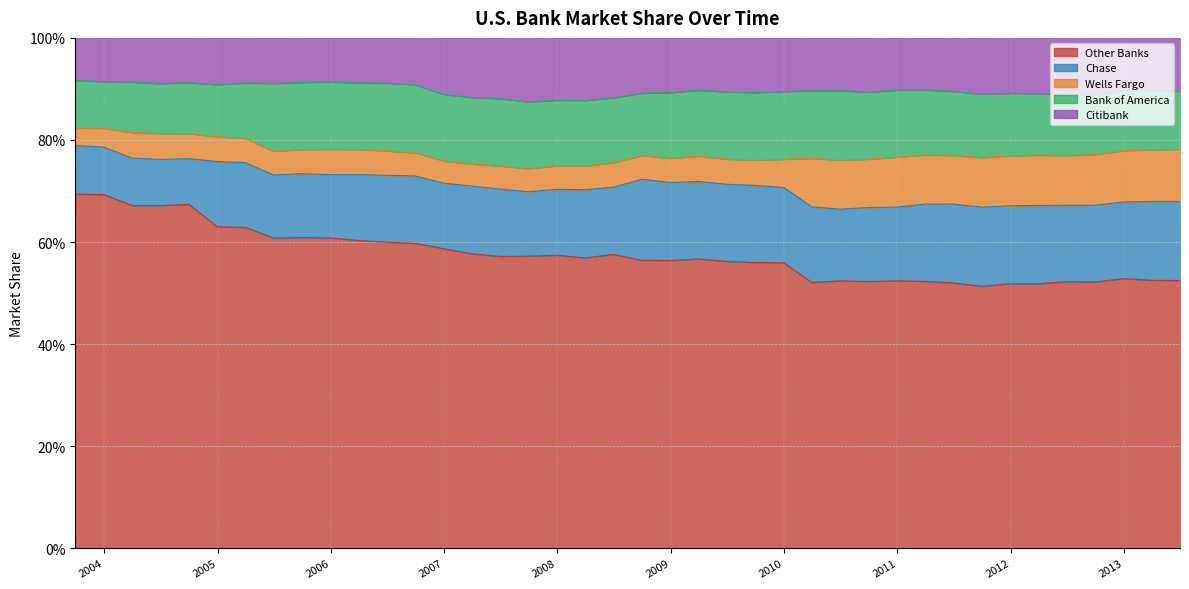

True or false: Wells Fargo has a value of 0.0 at 2007-03-31.

False